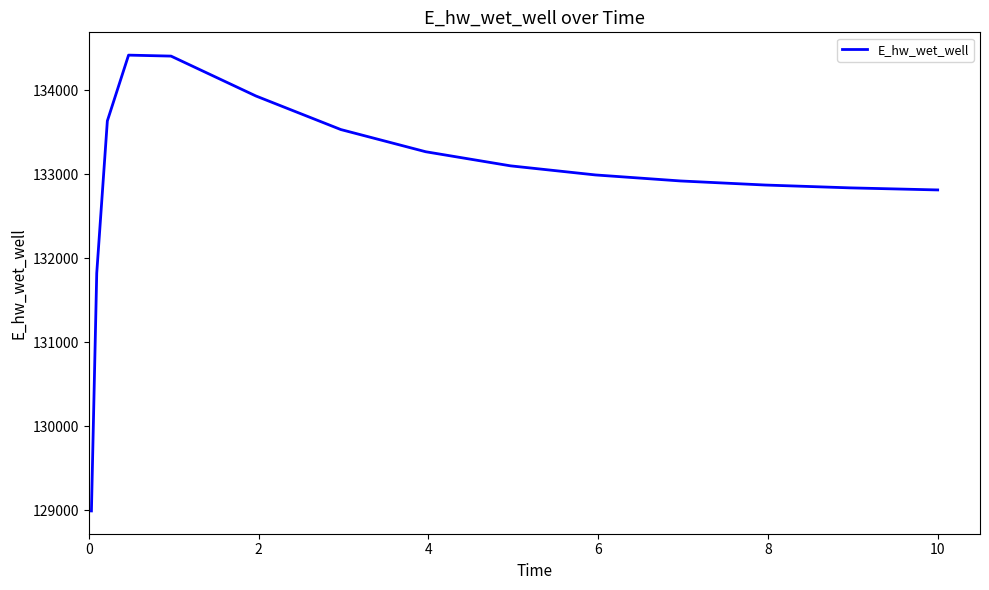

What is the minimum value shown in the chart?

128992.8